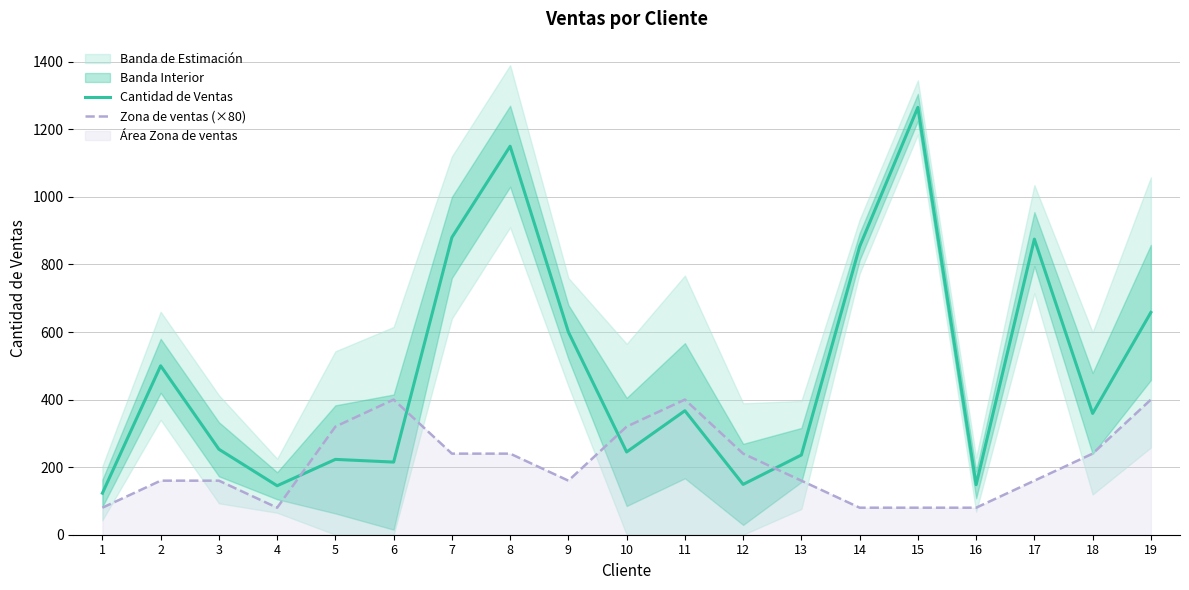

What is the sum of the Cantidad de Ventas values at 11 and 17?

1242